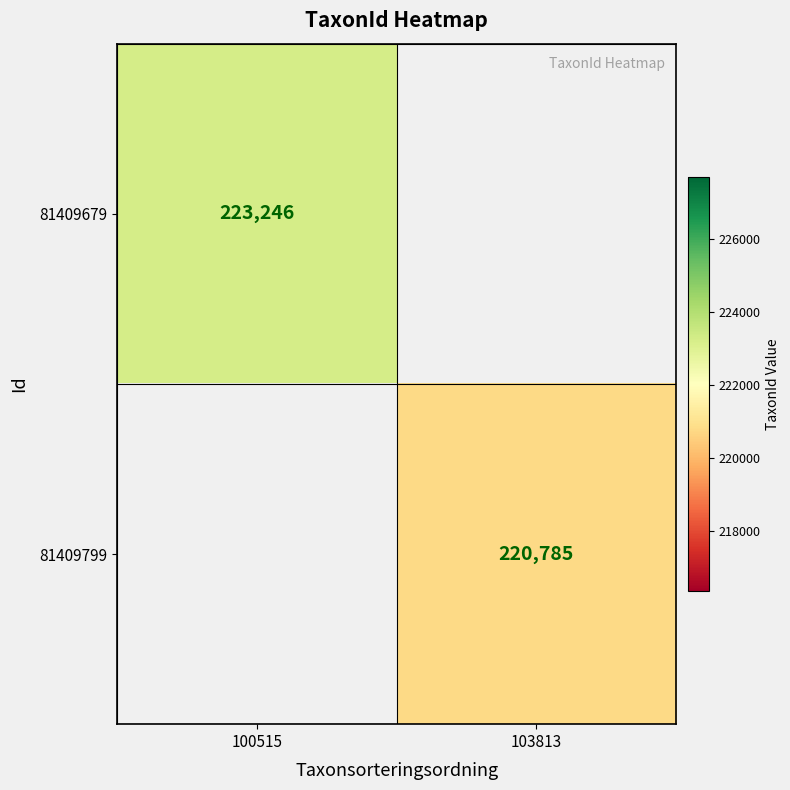

True or false: 81409679 has a value of 223246 at 100515.

True